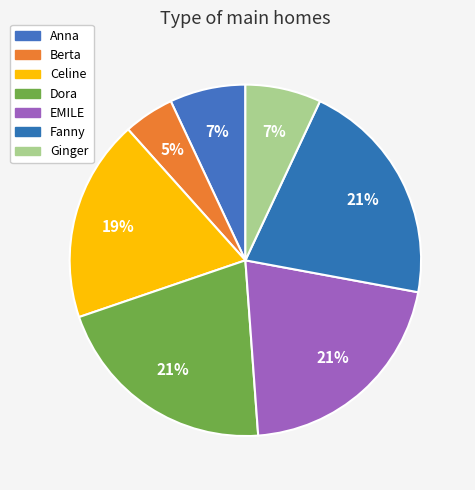

How many slices are in this pie chart?

7